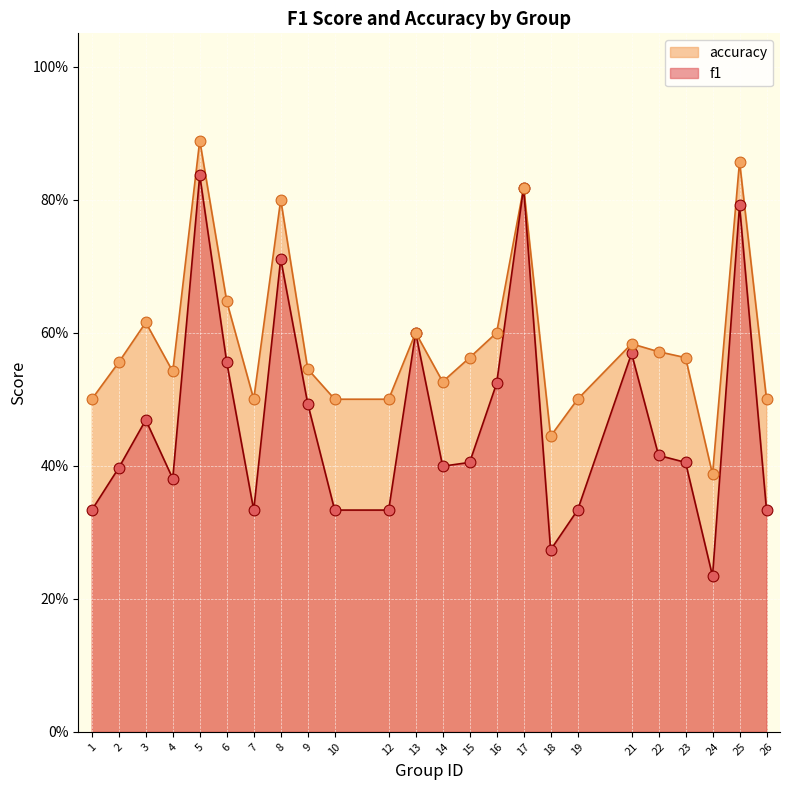

Which series contains the lowest Y value?

f1